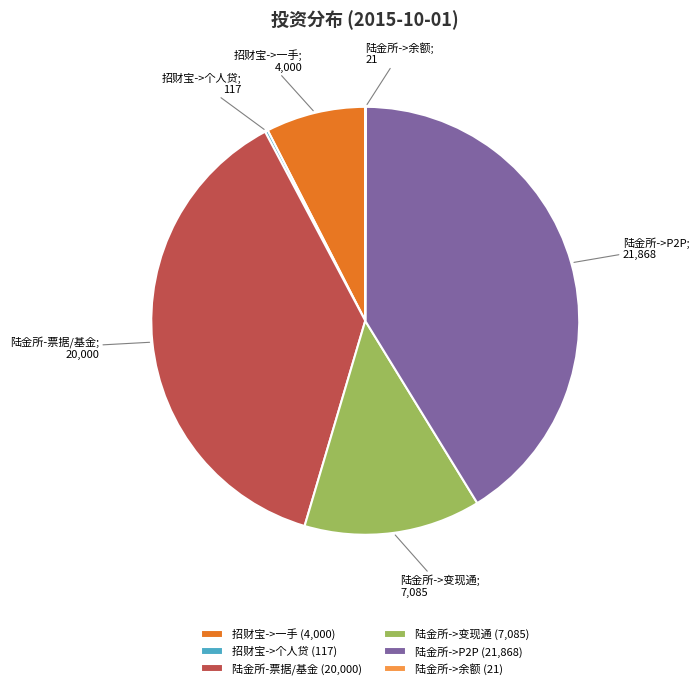

True or false: 陆金所->P2P (21,868) accounts for 34% of the total.

False